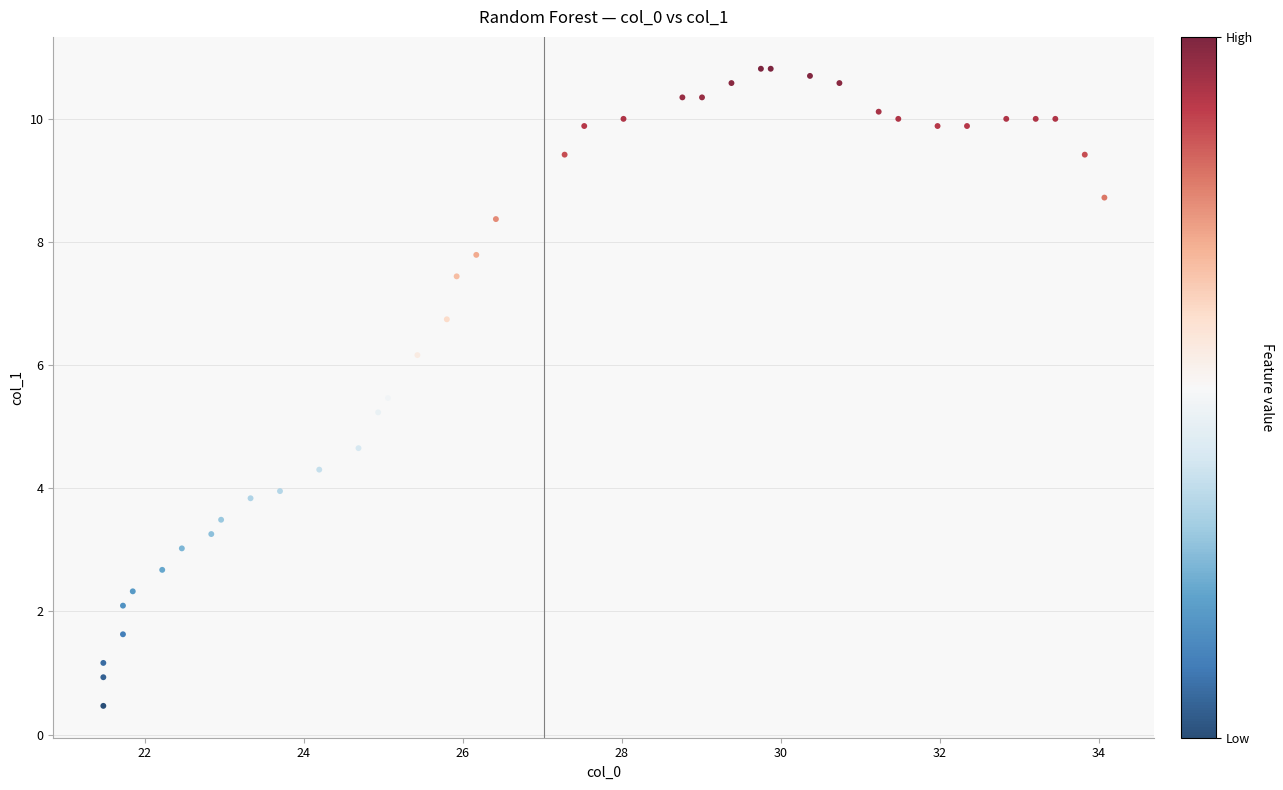

What Y value in the scatter plot is closest to 5?

5.2